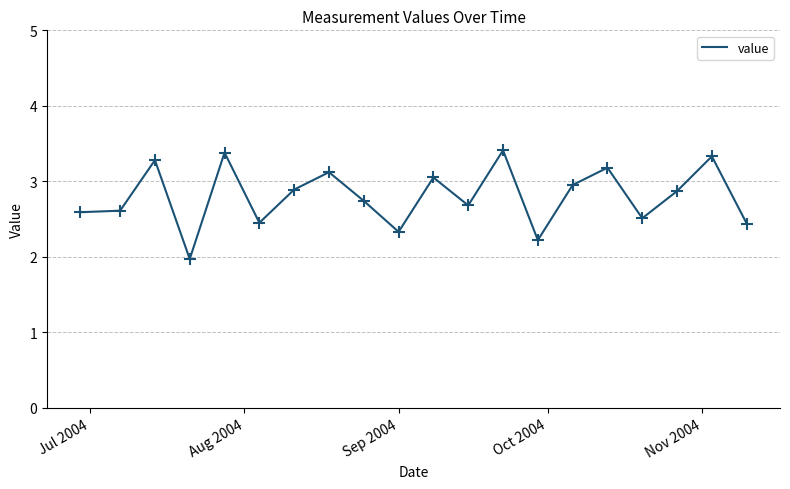

What is the minimum value shown in the chart?

2.0